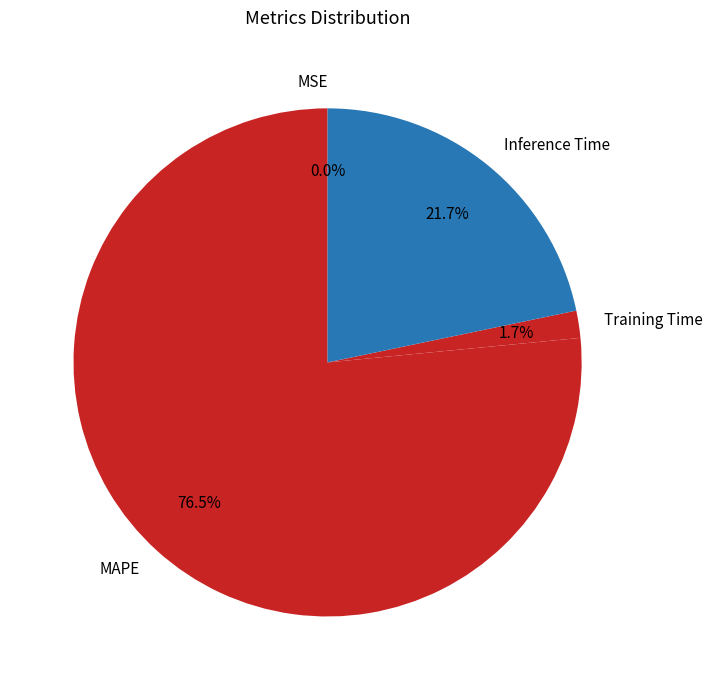

True or false: SMAPE accounts for 0% of the total.

True